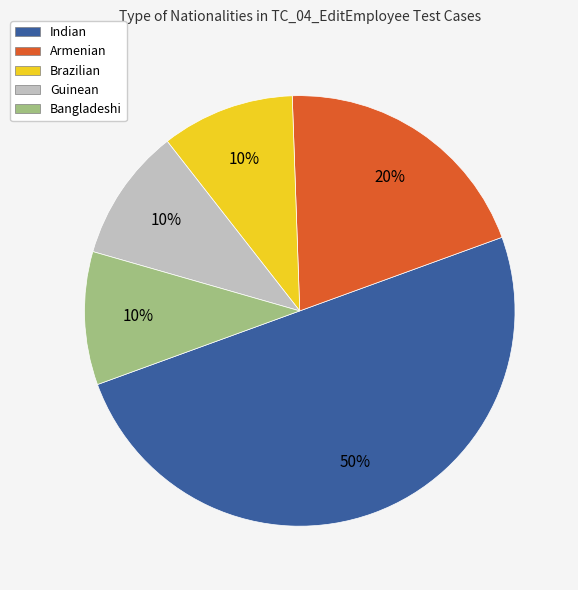

To the nearest percent, what is the combined percentage of Bangladeshi and Brazilian?

20%